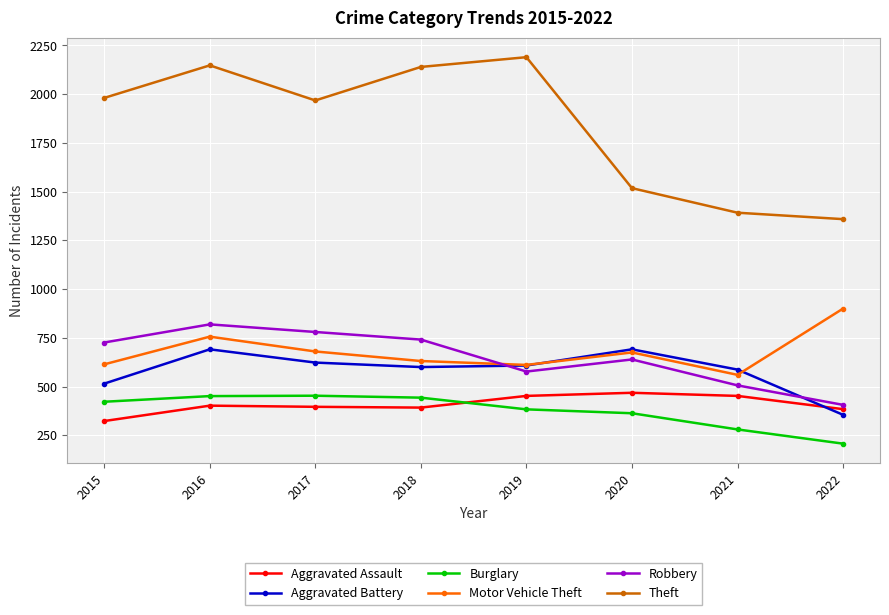

What is the difference between the Theft values at 2020 and 2019?

672